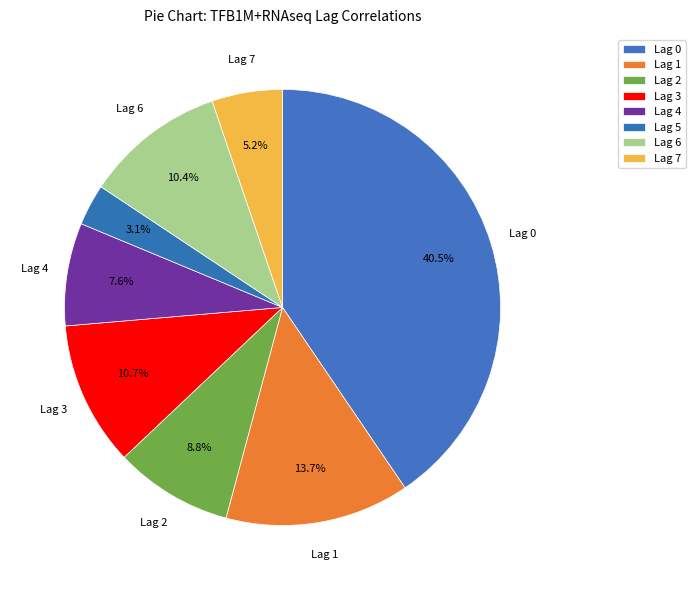

Rank the categories by value from highest to lowest.

Lag 0, Lag 1, Lag 3, Lag 6, Lag 2, Lag 4, Lag 7, Lag 5